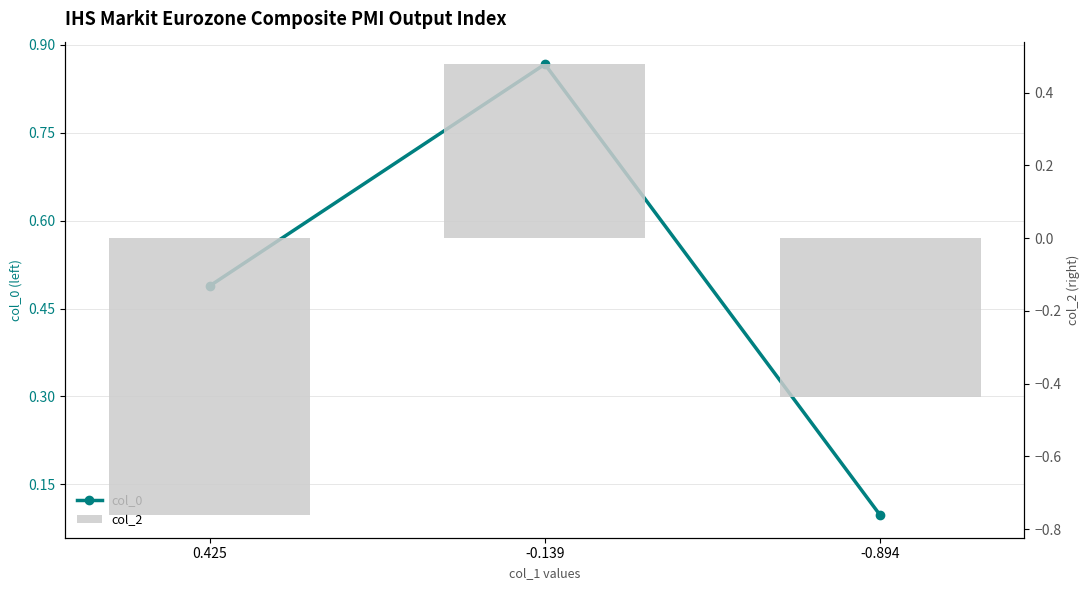

List the series in order of their overall mean, lowest first.

col_2, col_0